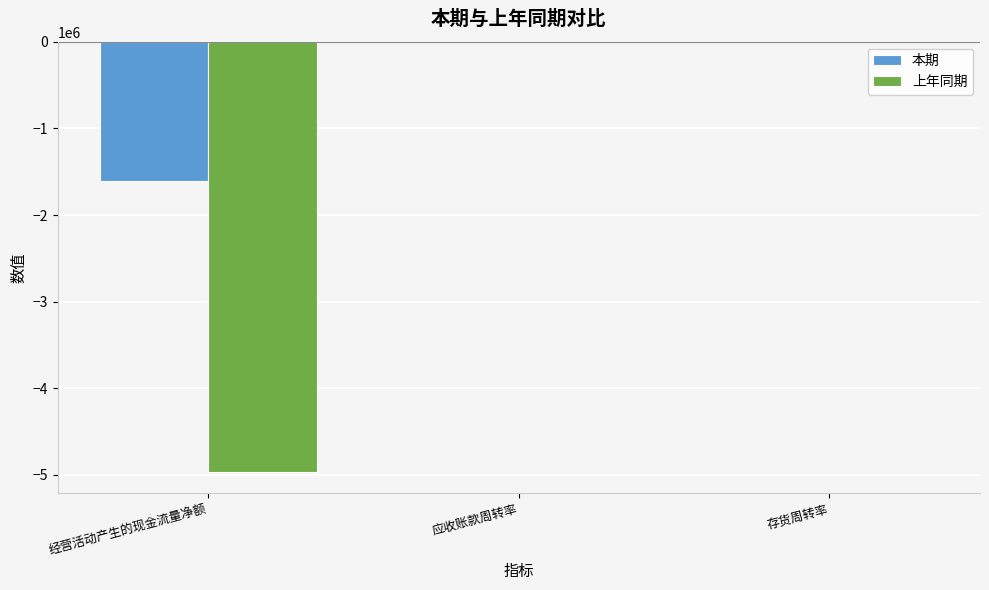

How many groups of bars are there?

3